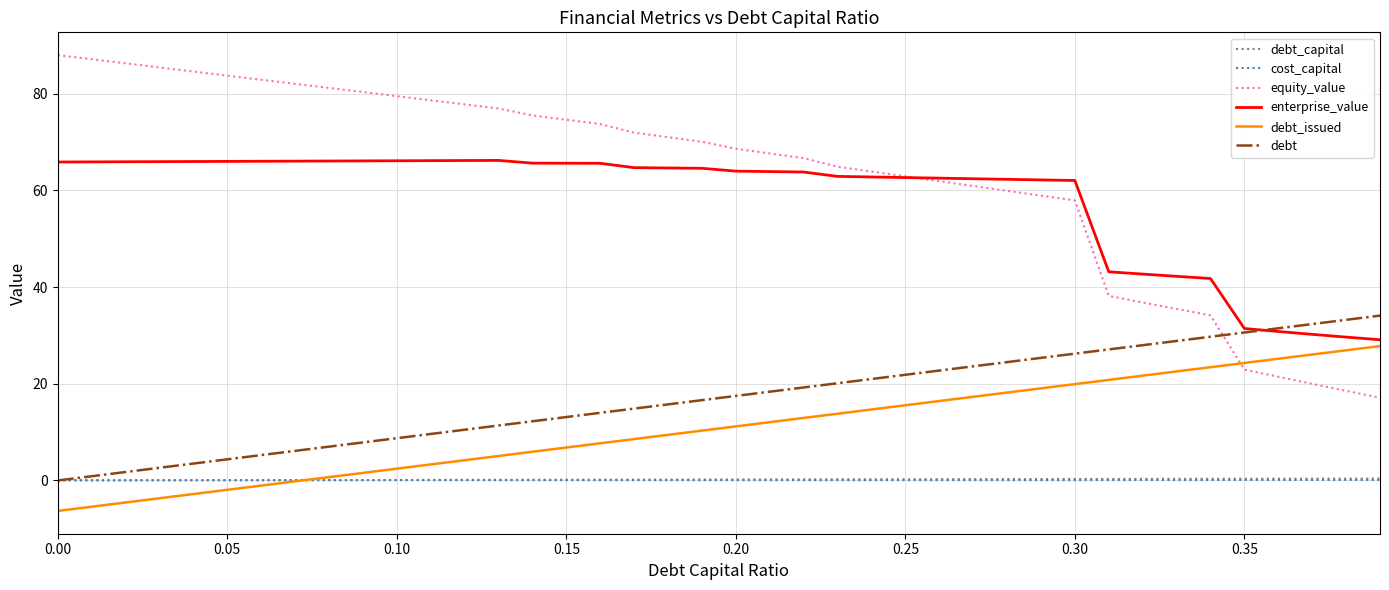

True or false: debt_issued and cost_capital intersect in this chart.

True